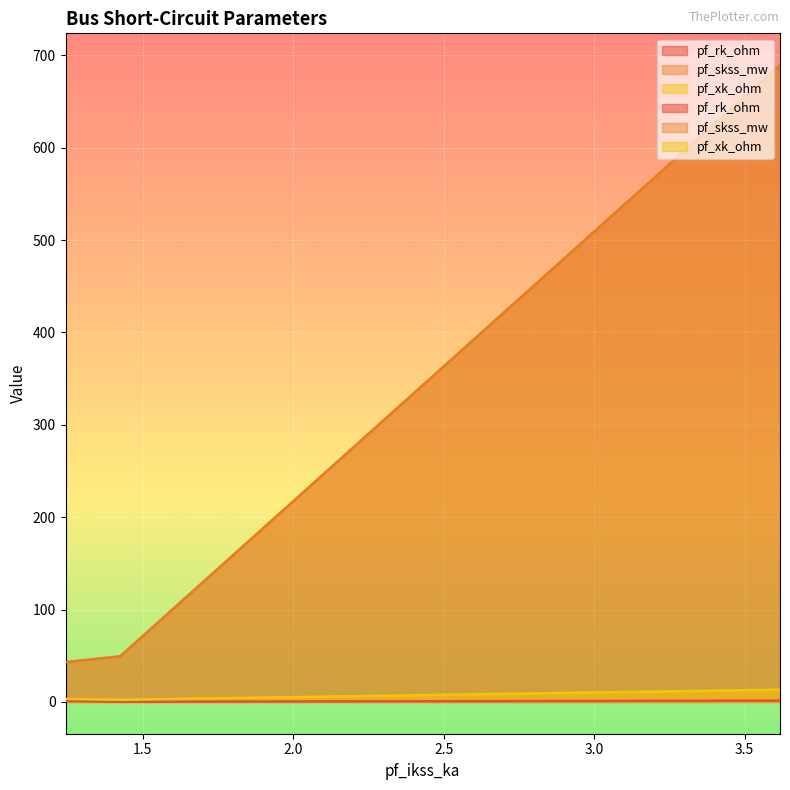

What are all the series names shown in the legend?

pf_rk_ohm, pf_skss_mw, pf_xk_ohm